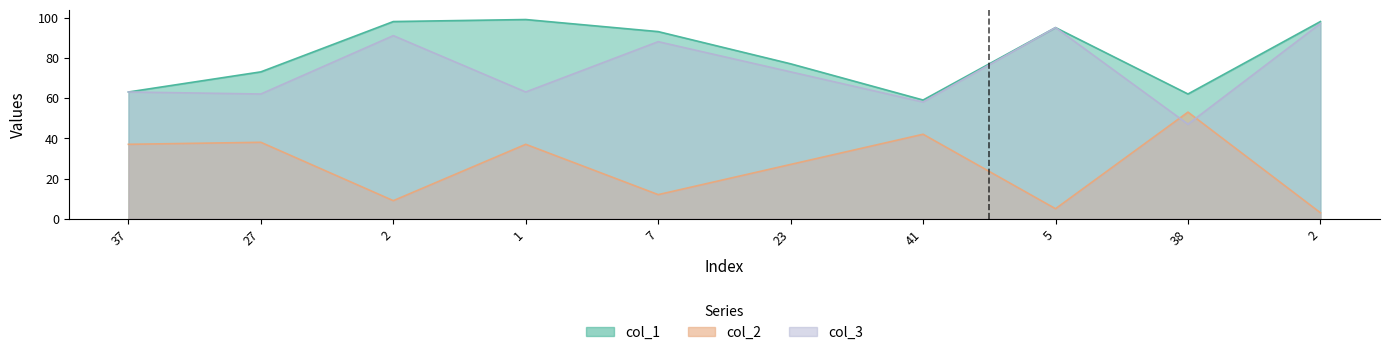

In col_2, how many points are lower than both neighbors (excluding endpoints)?

3